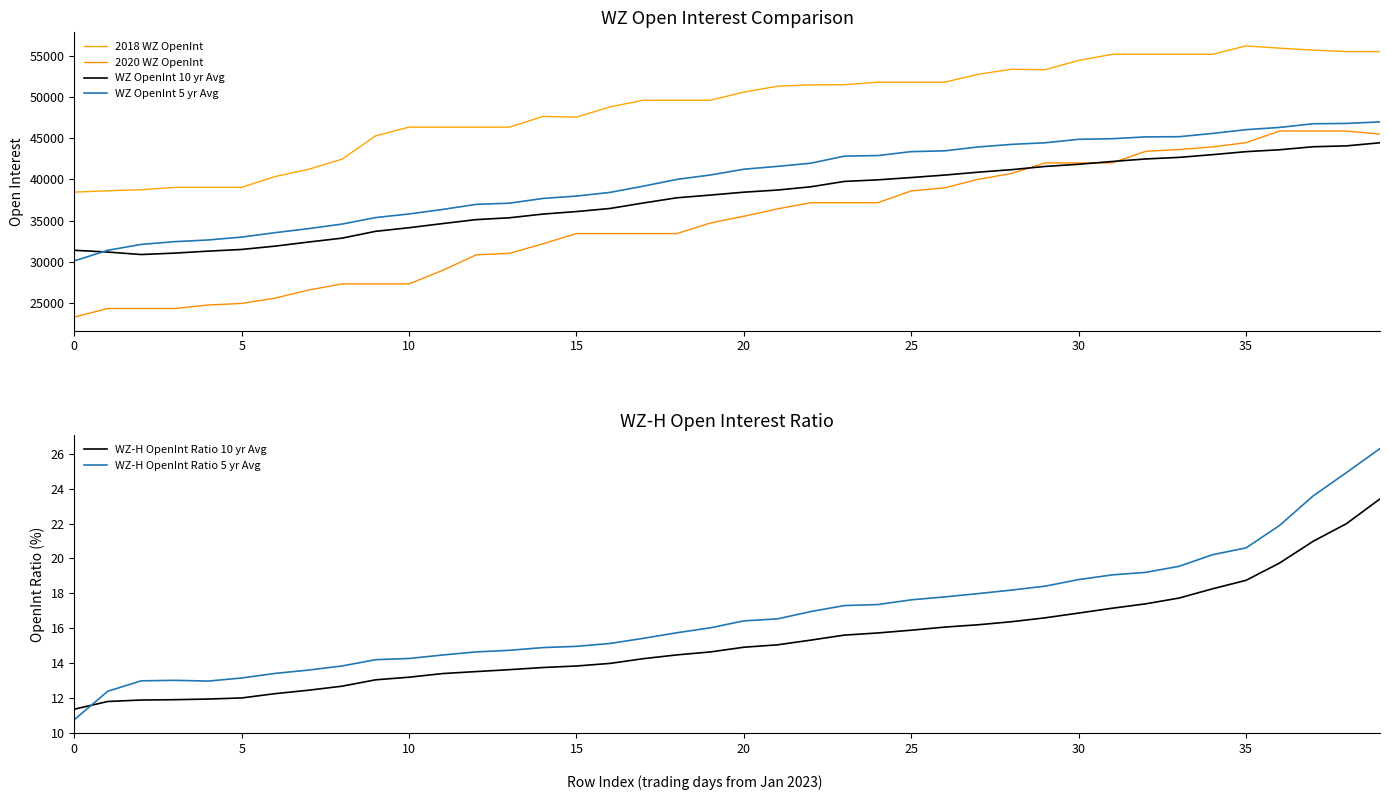

How many values in the WZ-H OpenInt Ratio 10 yr Avg series exceed 14?

23